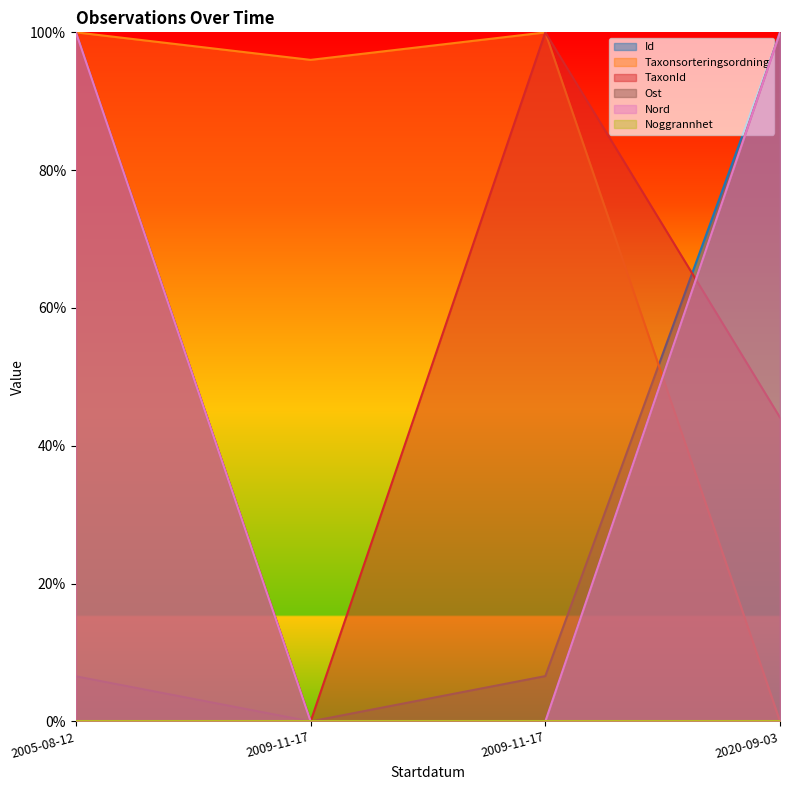

List the labels in order of Id value, smallest first.

2009-11-17, 2005-08-12, 2009-11-17, 2020-09-03